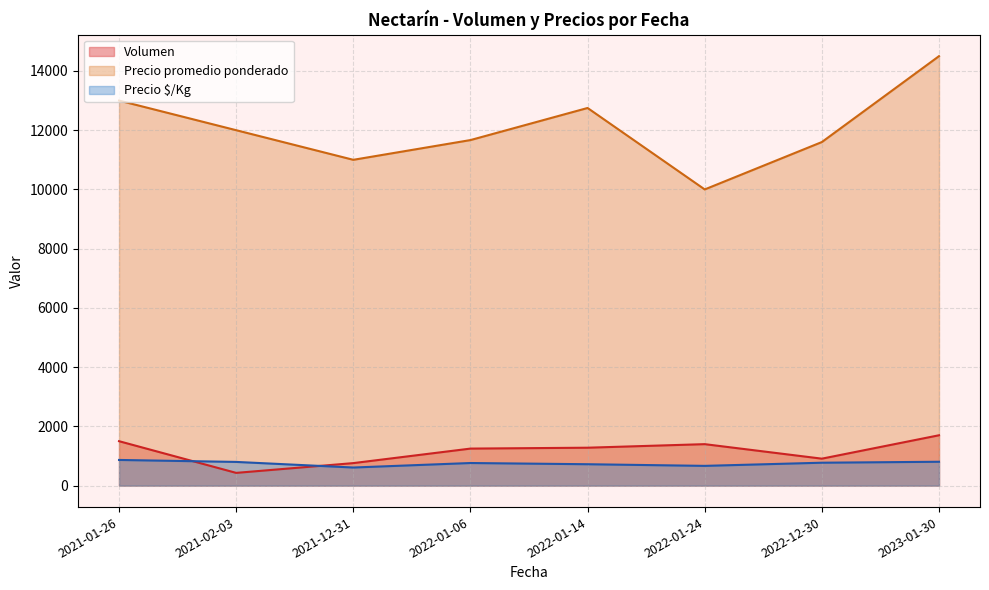

What is the difference between the second highest and minimum values in the Precio $/Kg series?

194.5